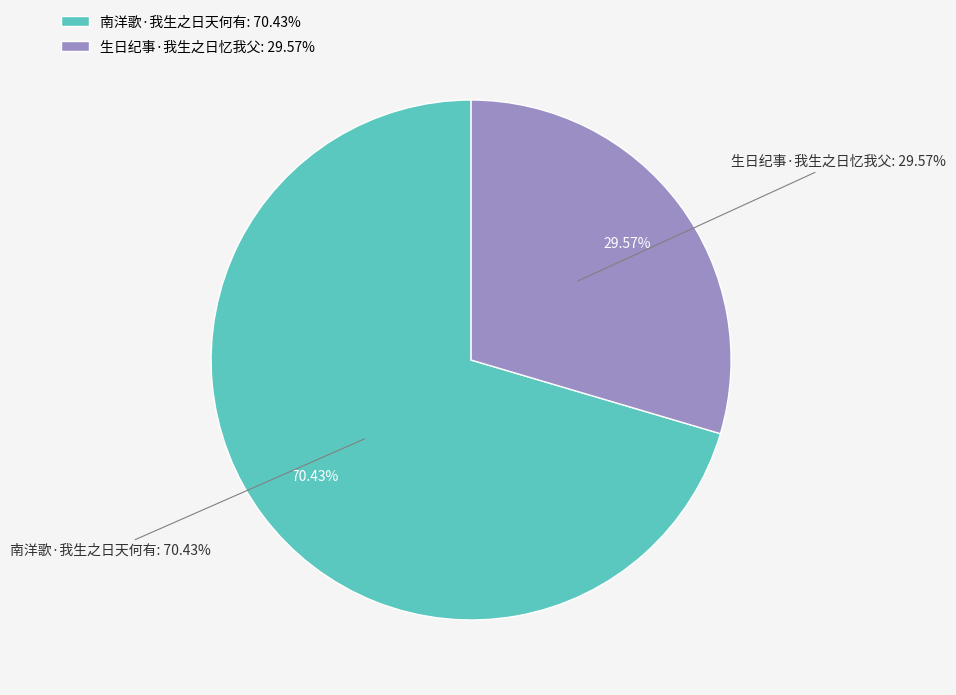

True or false: 南洋歌·我生之日天何有 accounts for 70% of the total.

True